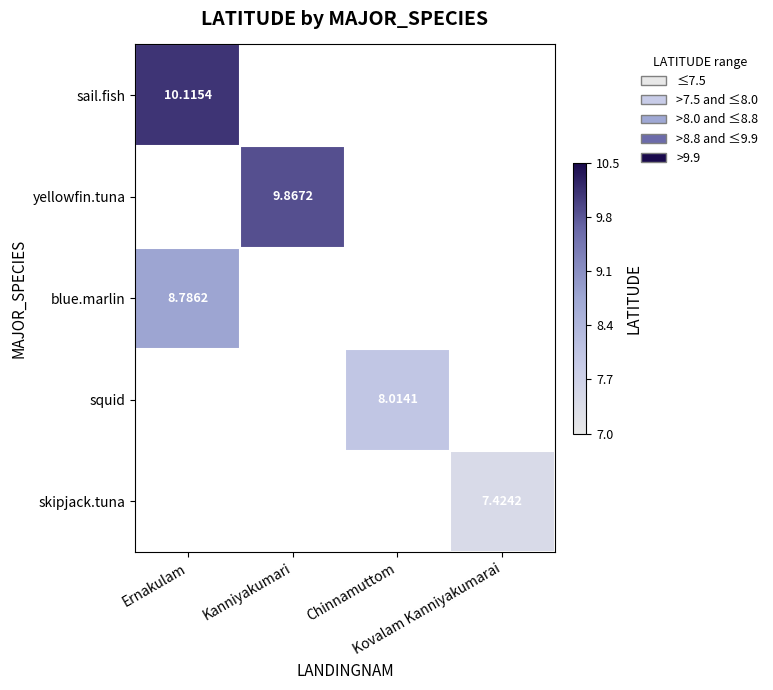

Rank the series by their average value, from highest to lowest.

sail.fish, yellowfin.tuna, blue.marlin, squid, skipjack.tuna